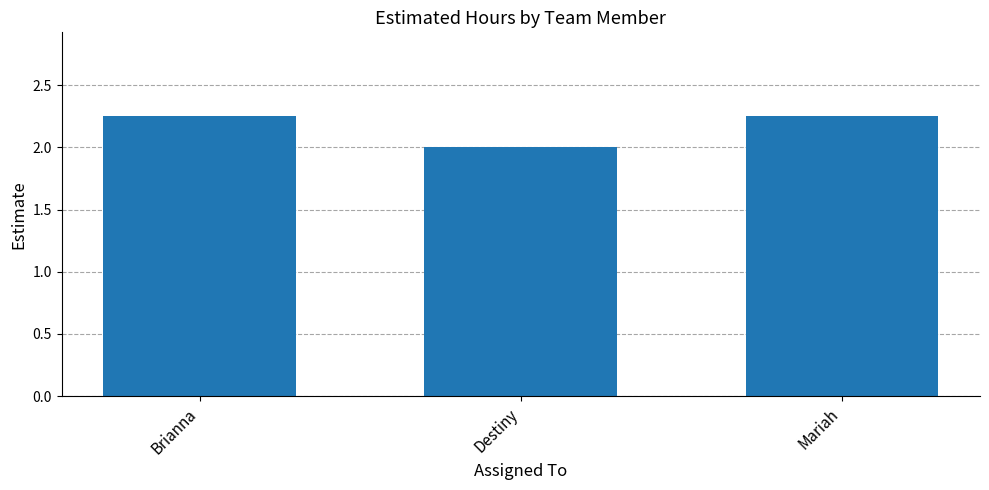

At which label is the value closest to 2?

Destiny